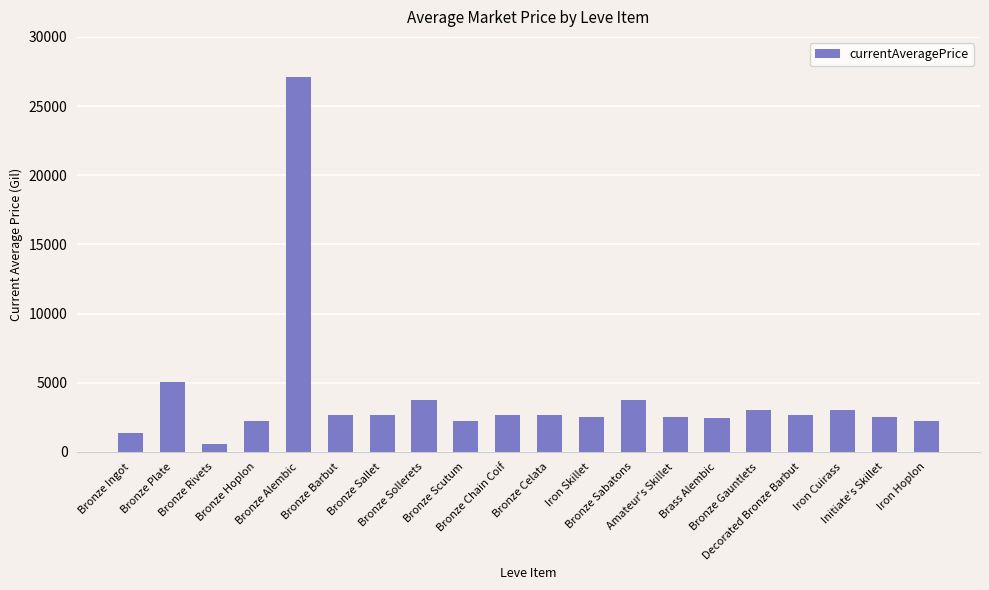

The chart shows a value of 3521.6 at Iron Hoplon. True or false?

False